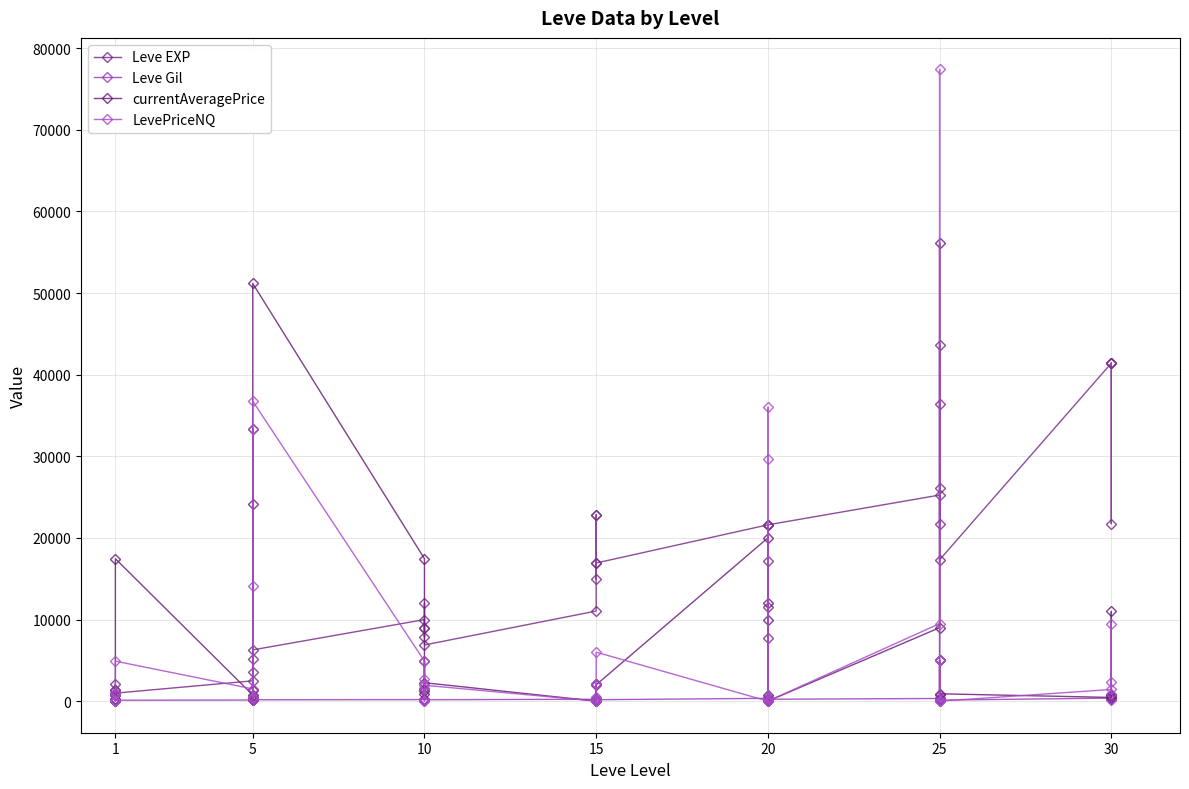

What is the difference between the maximum and minimum values in the currentAveragePrice series?

56118.6